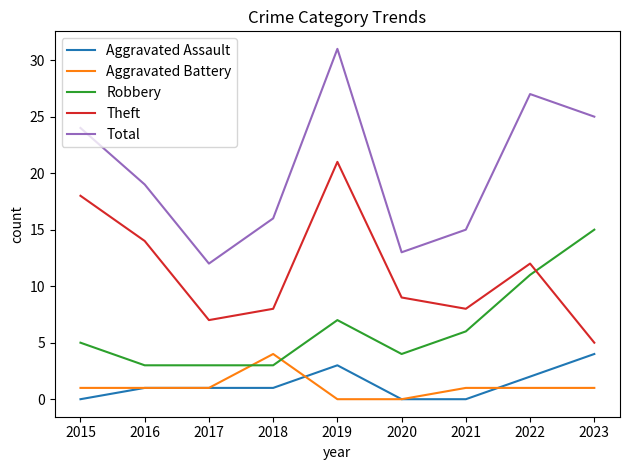

How many interior local valleys does the Theft series have?

2